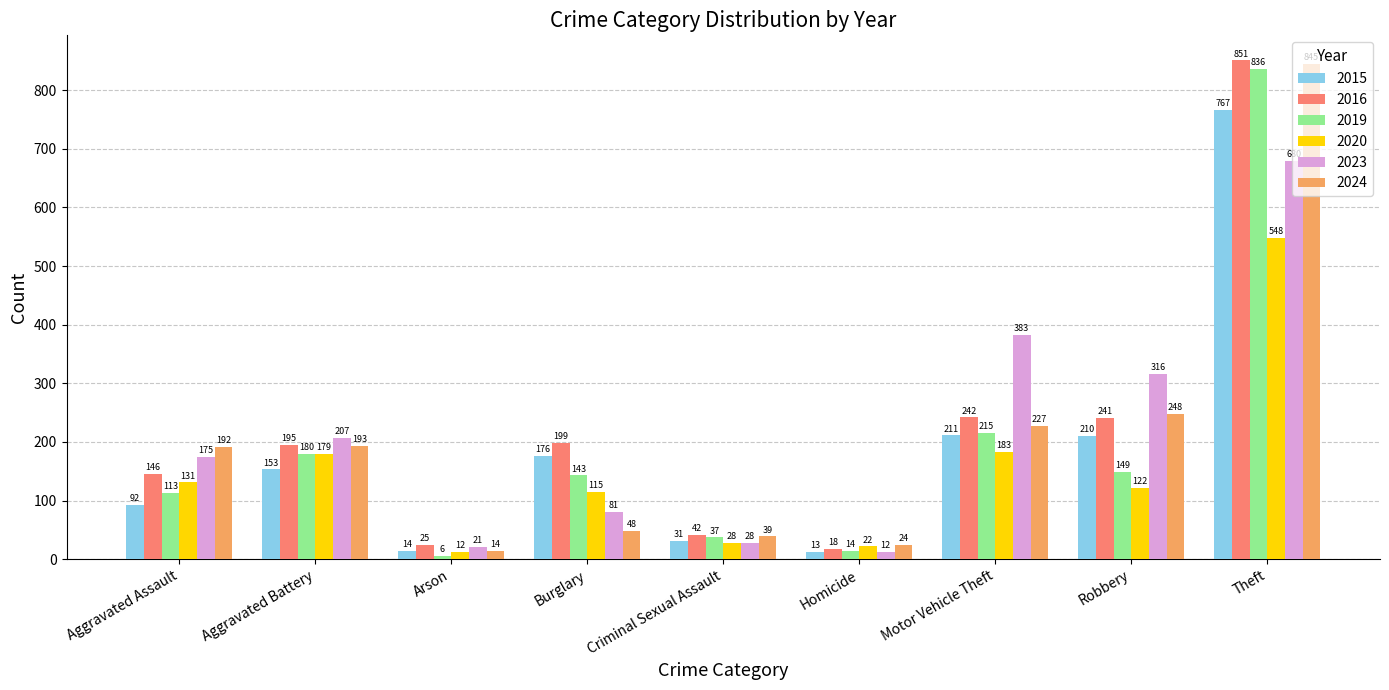

What are all the series names shown in the legend?

2015, 2016, 2019, 2020, 2023, 2024